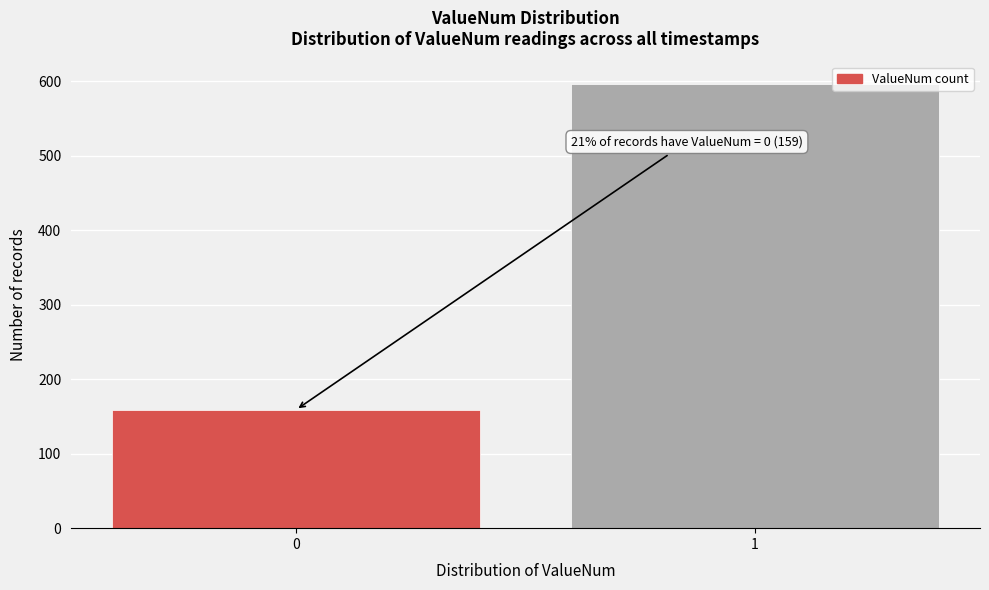

Reading left to right, extract all data points from this chart.

0=159	1=597